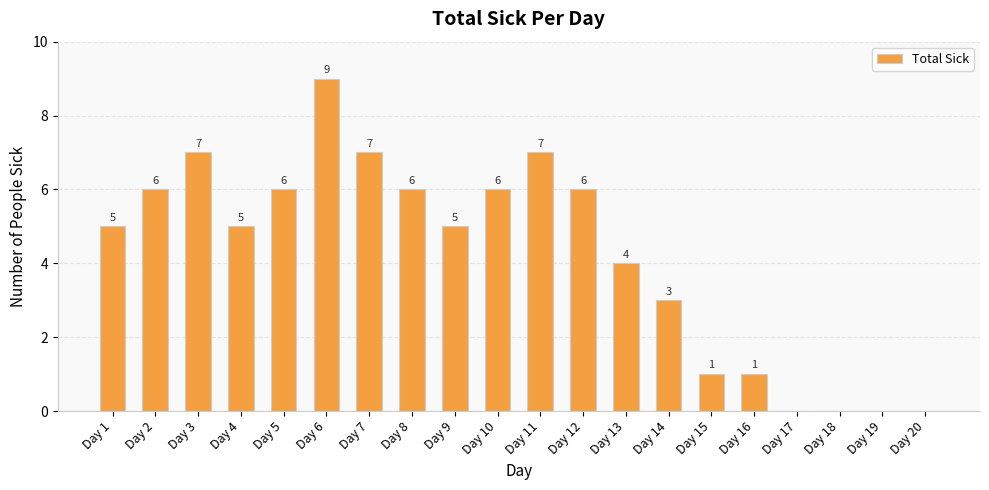

What is the greatest value displayed?

9